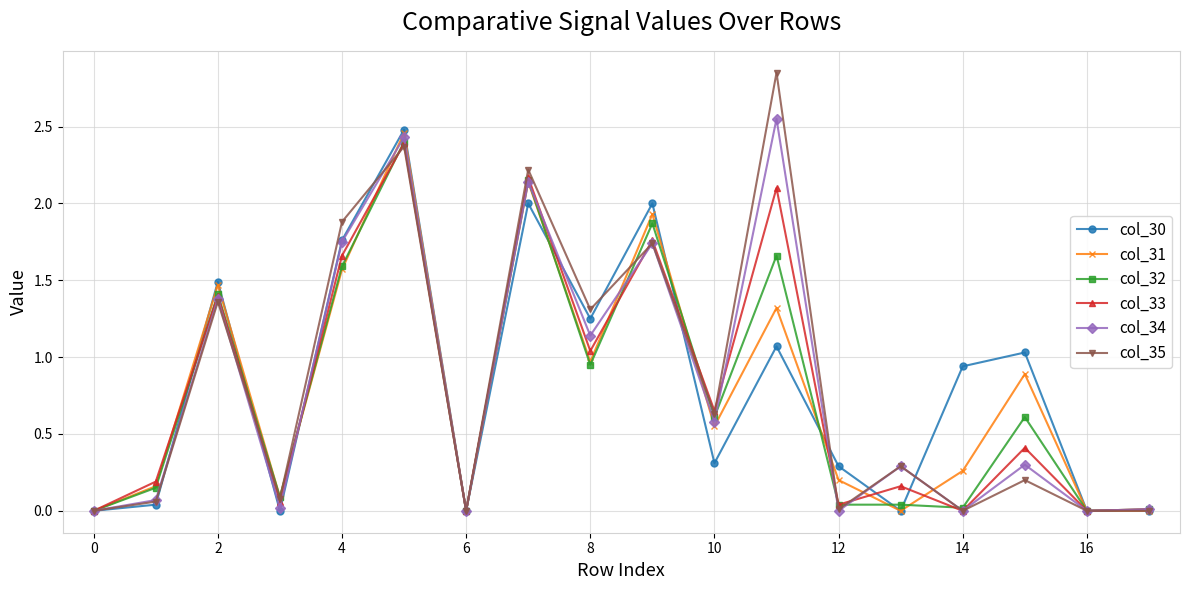

Which series has the largest range (max minus min)?

col_35